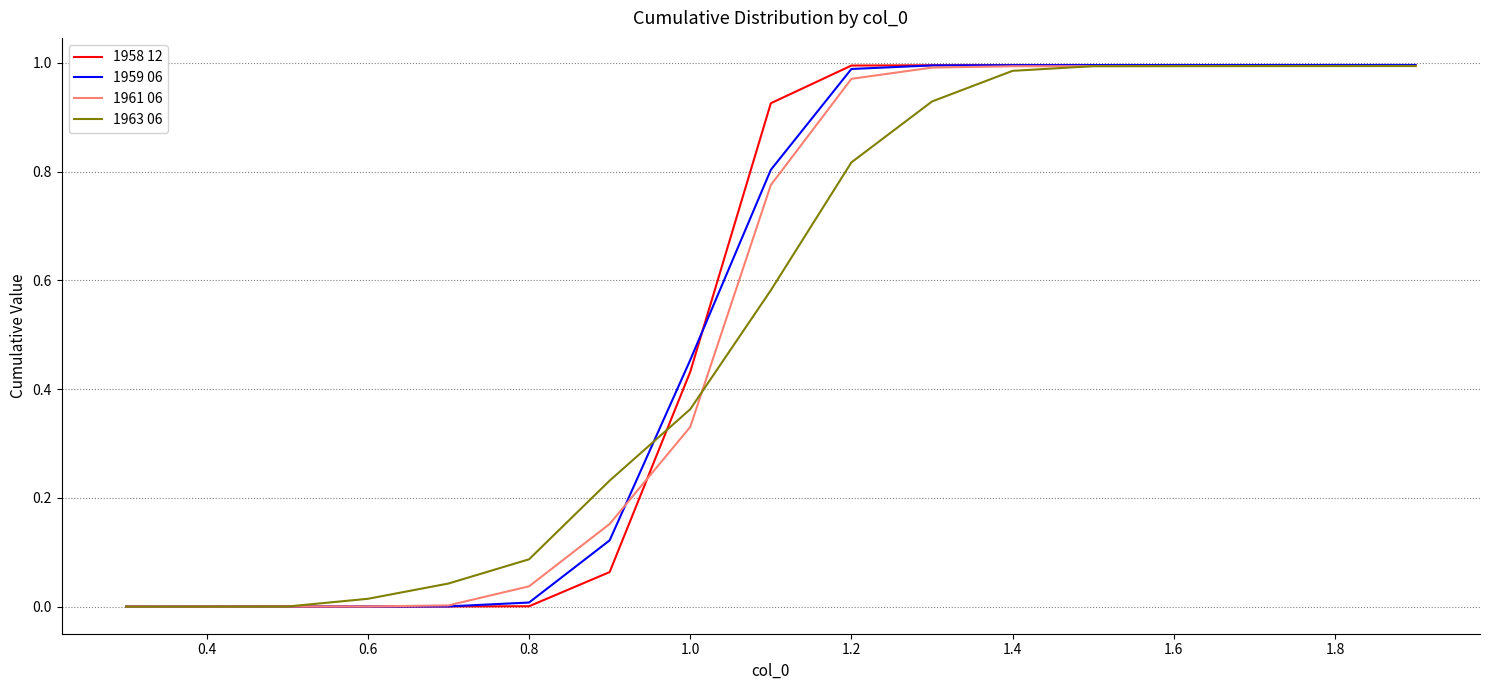

Which series has the widest spread of values?

1959 06